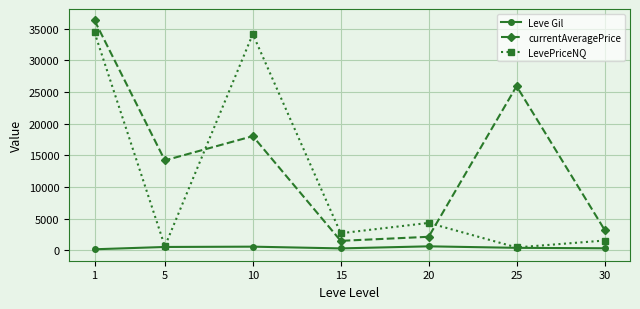

What is the difference between the maximum and minimum values in the LevePriceNQ series?

33927.3